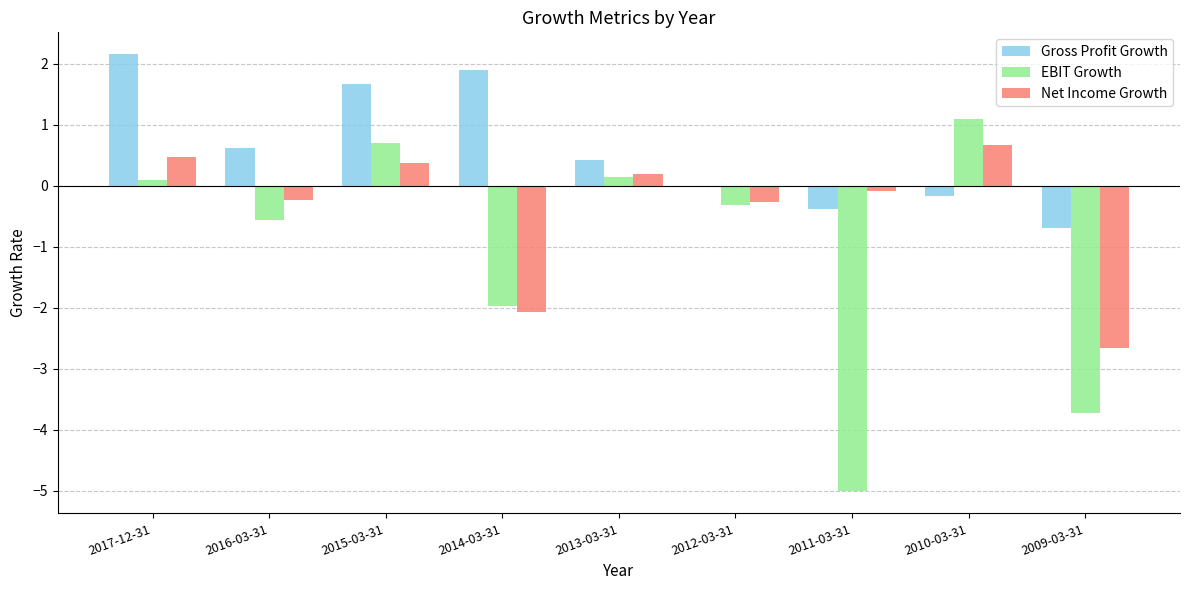

What is the sum of the Gross Profit Growth values at 2014-03-31 and 2009-03-31?

1.2